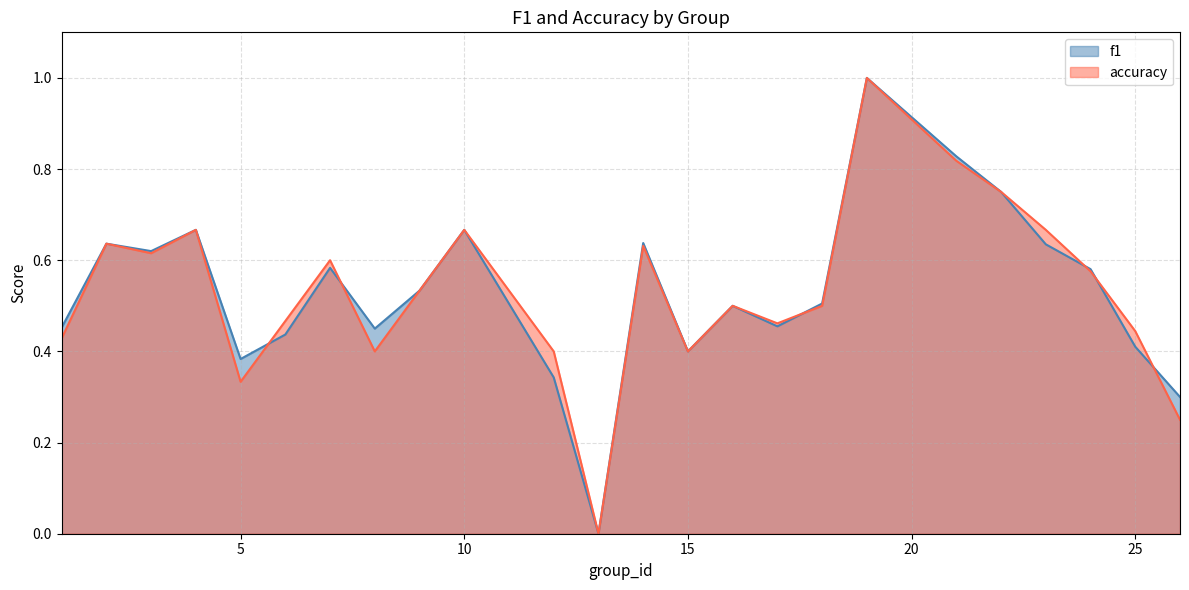

How many interior local valleys does the f1 series have?

6